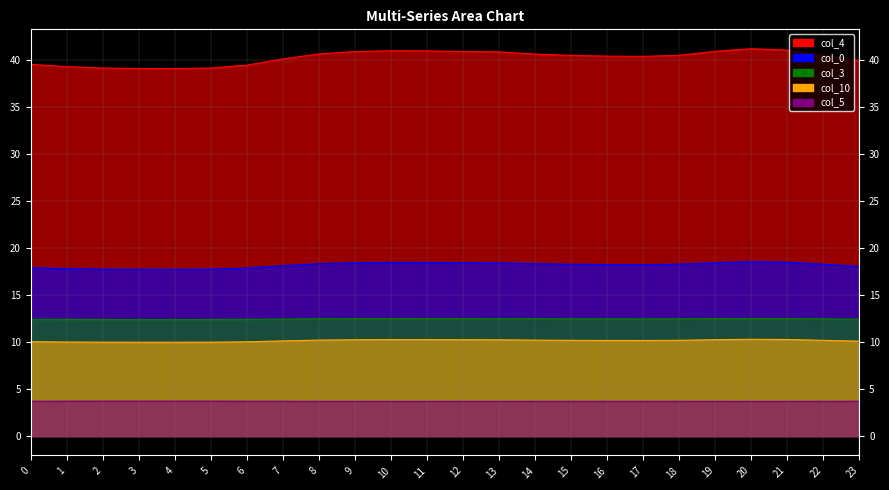

Reading left to right, list all the values displayed in this chart.

col_0: 17.9	17.8	17.7	17.7	17.7	17.7	17.8	18.1	18.3	18.4	18.5	18.4	18.4	18.4	18.3	18.3	18.2	18.2	18.3	18.4	18.5	18.5	18.3	18.0
col_3: 12.4	12.4	12.4	12.4	12.4	12.4	12.4	12.4	12.5	12.5	12.5	12.5	12.5	12.5	12.5	12.5	12.4	12.4	12.5	12.5	12.5	12.5	12.5	12.4
col_4: 39.5	39.2	39.1	39.0	39.0	39.1	39.4	40.1	40.6	40.9	40.9	40.9	40.9	40.8	40.6	40.4	40.4	40.3	40.5	40.9	41.2	41.0	40.5	39.9
col_5: 3.7	3.7	3.7	3.7	3.7	3.7	3.7	3.7	3.7	3.7	3.7	3.7	3.7	3.7	3.7	3.7	3.7	3.7	3.7	3.7	3.7	3.7	3.7	3.7
col_10: 10.0	10.0	10.0	10.0	10.0	10.0	10.0	10.1	10.2	10.2	10.3	10.2	10.2	10.2	10.2	10.2	10.2	10.2	10.2	10.2	10.3	10.3	10.2	10.1